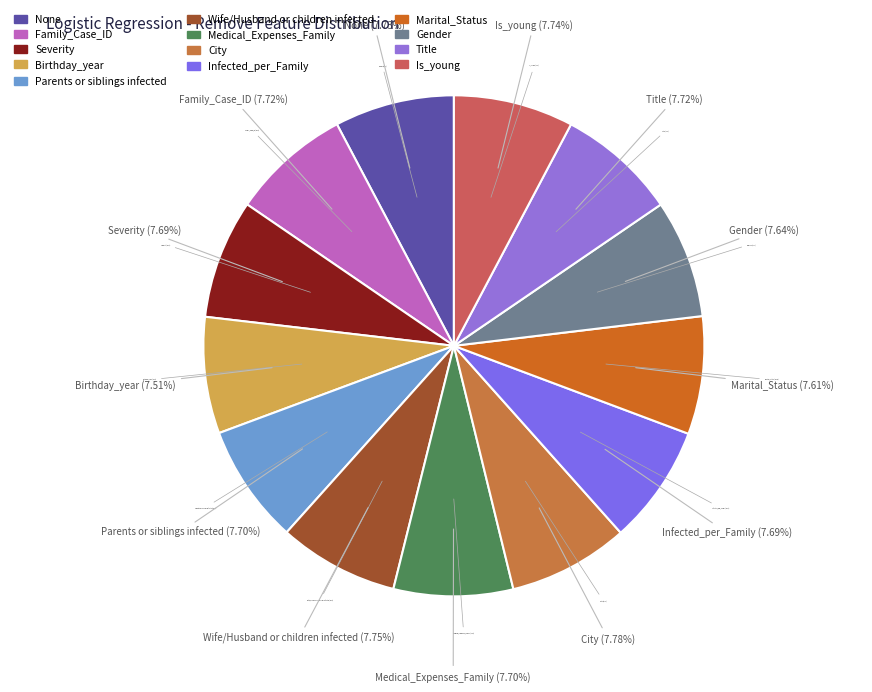

Is there any slice that represents more than half of the pie?

No